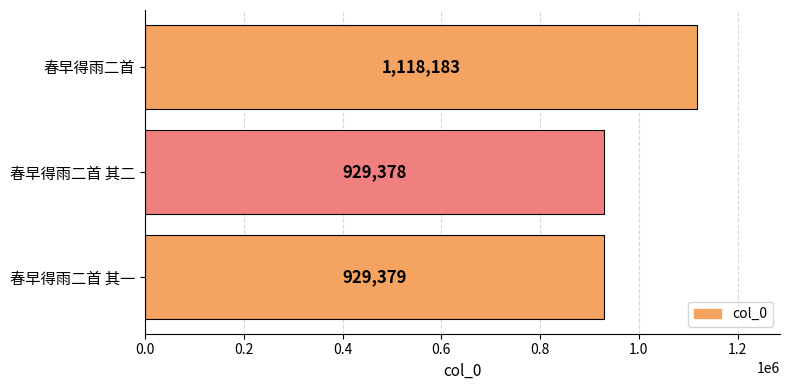

What is the change in value from 春早得雨二首 其二 to 春早得雨二首?

+188805